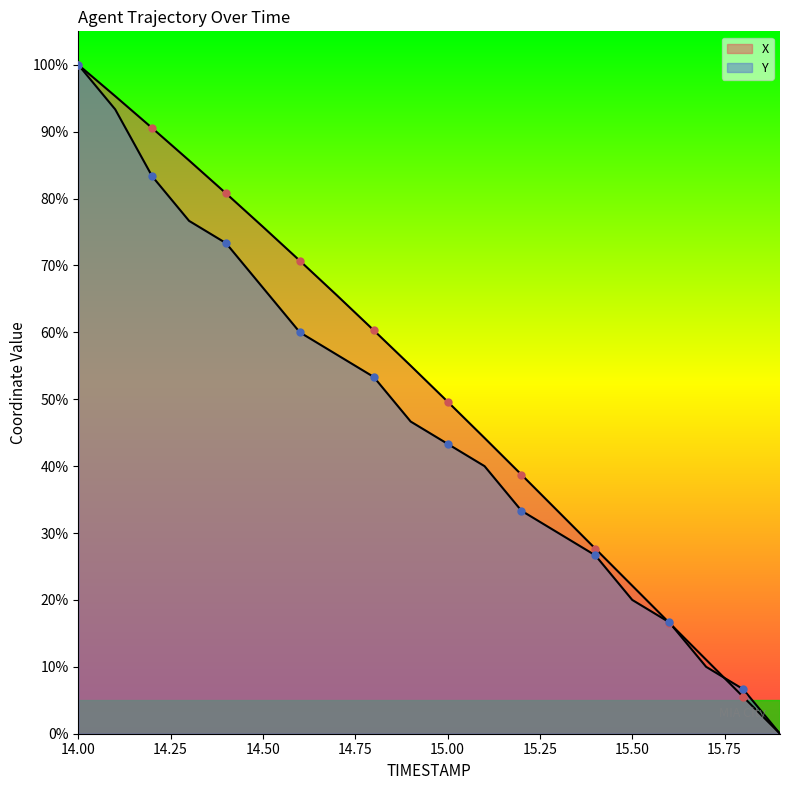

At which category is the sum across all series the highest?

14.0